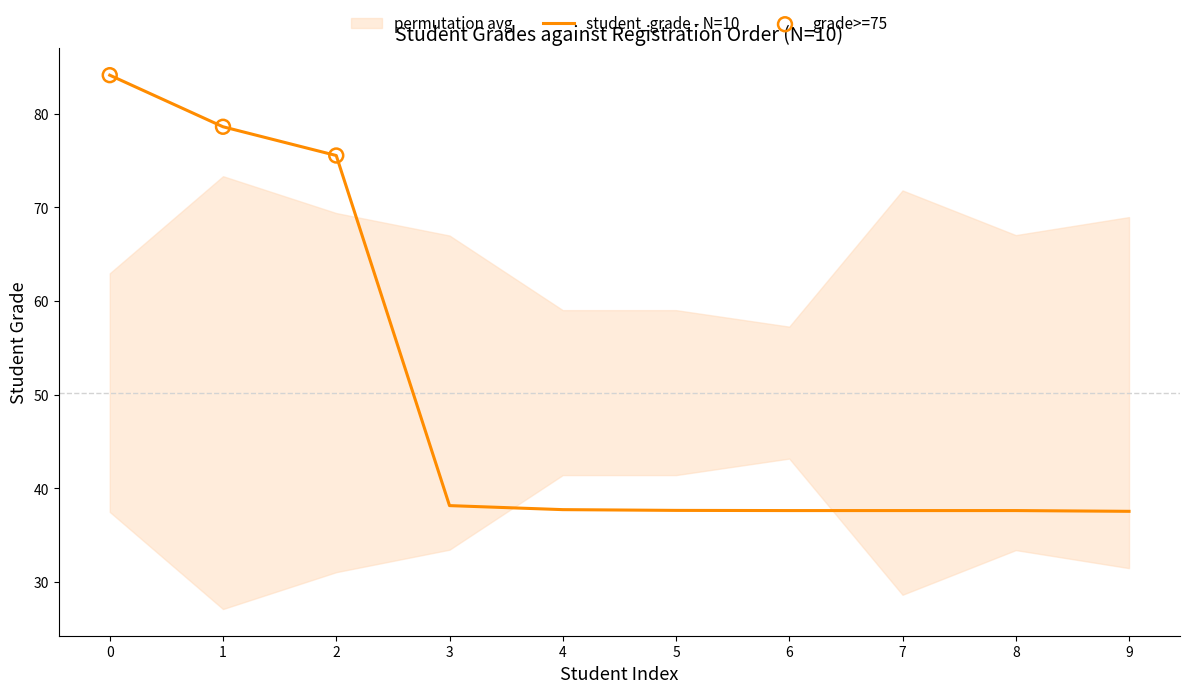

True or false: student_grade - N=10 has a value of 10.8 at 5.

False